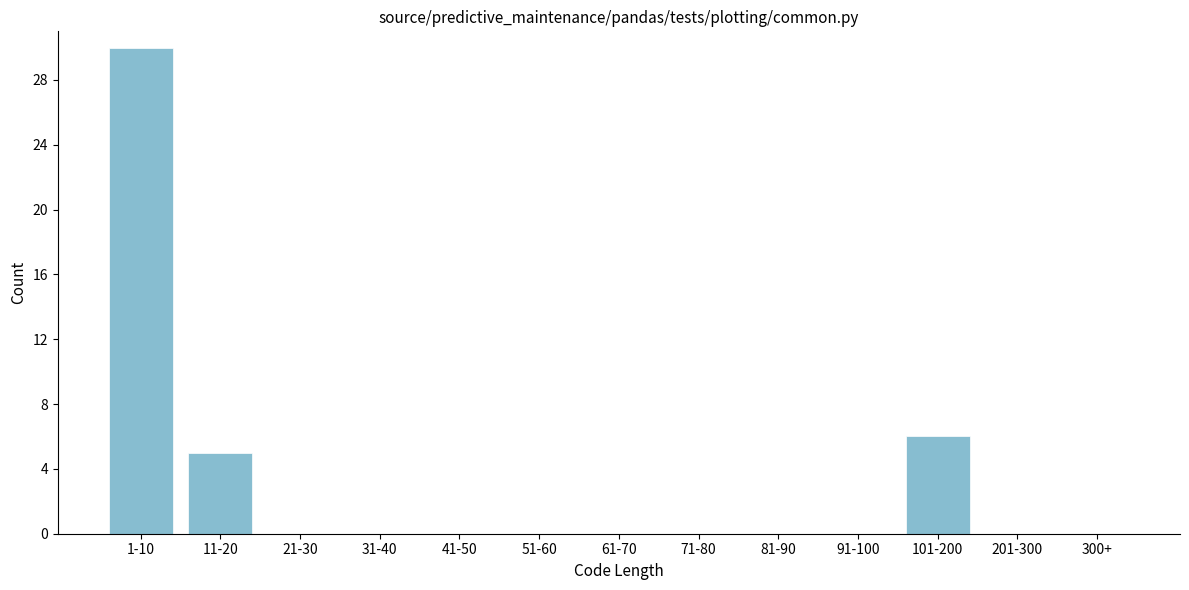

Reading left to right, transcribe all the data shown in this chart.

1-10=30	11-20=5	21-30=0	31-40=0	41-50=0	51-60=0	61-70=0	71-80=0	81-90=0	91-100=0	101-200=6	201-300=0	300+=0